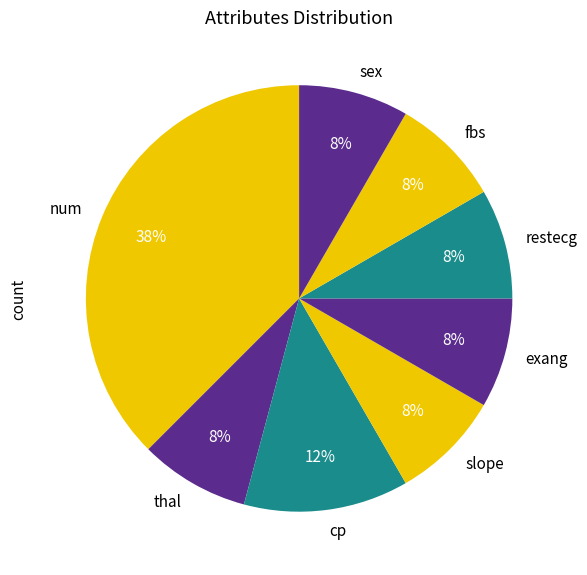

What percentage is the exang slice, to the nearest percent?

8%